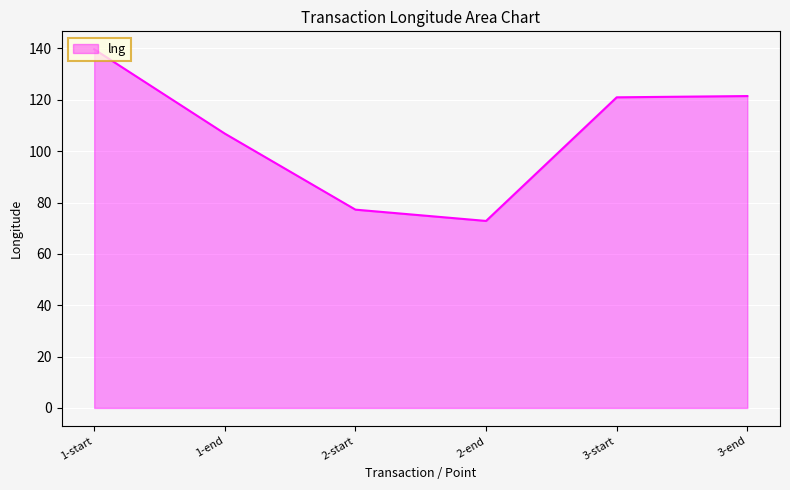

What is the sum of the values at 3-start and 3-end?

242.4